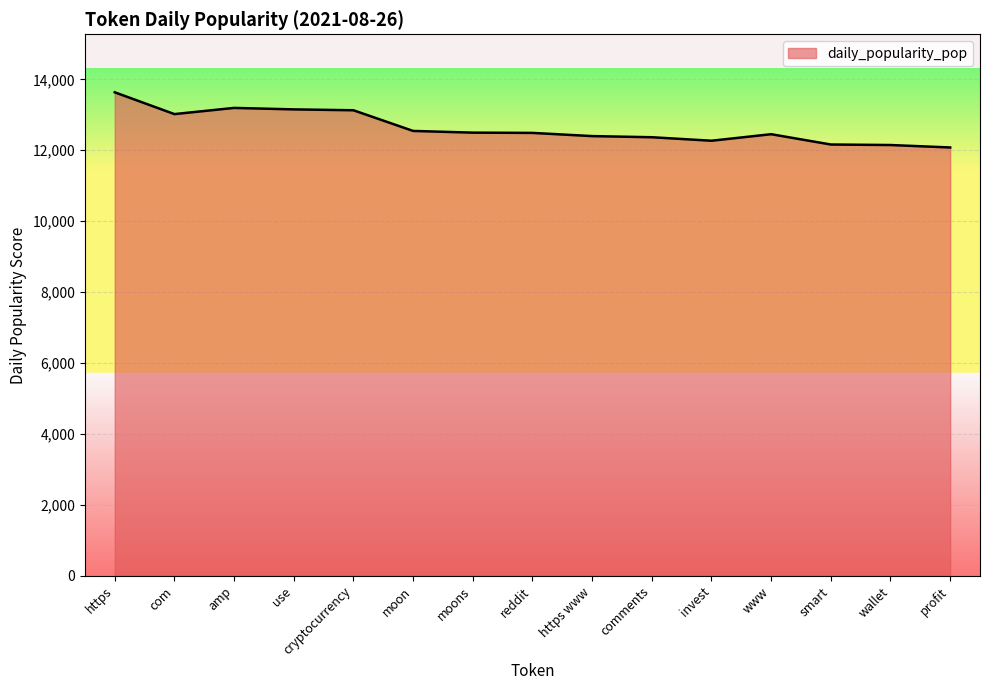

The chart shows a value of 4447.3 at cryptocurrency. True or false?

False